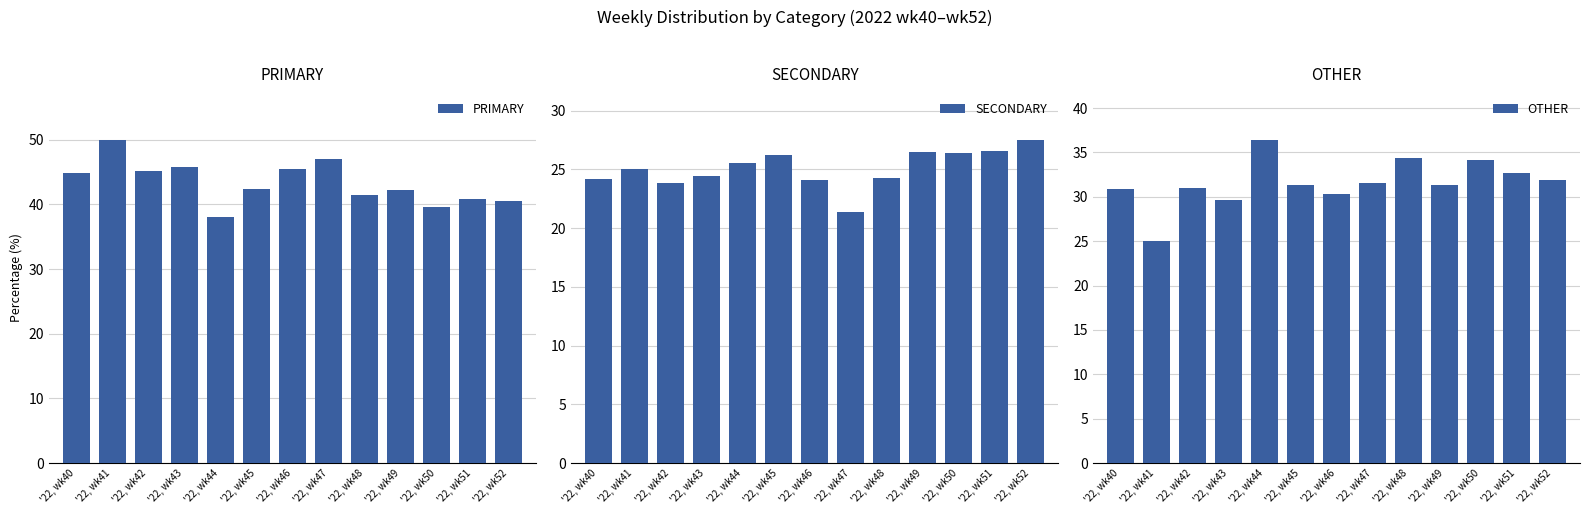

At which label is SECONDARY closest to 24?

'22, wk46